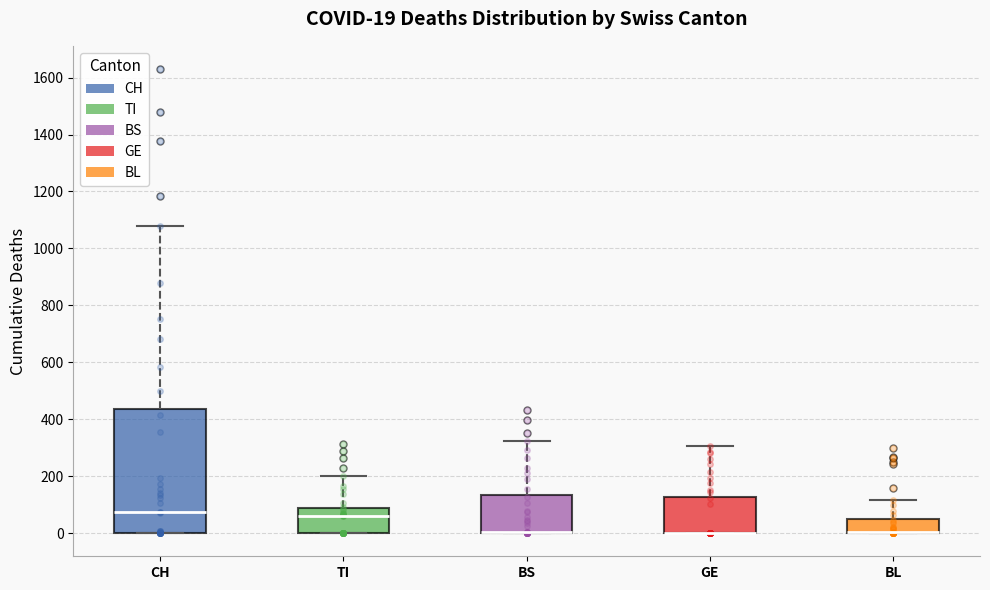

Comparing the boxes themselves (not the whiskers), which one is the tallest?

CH